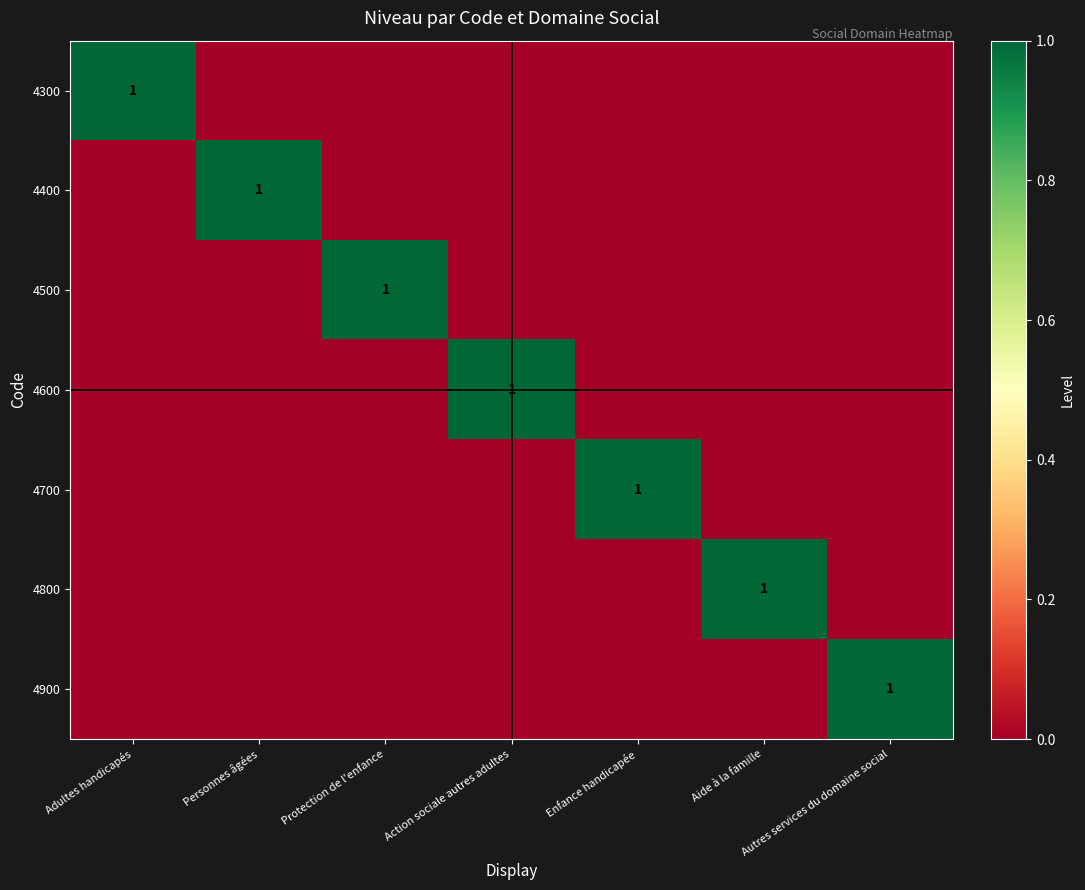

Which has a higher value, Action sociale autres adultes or Protection de l'enfance?

Action sociale autres adultes